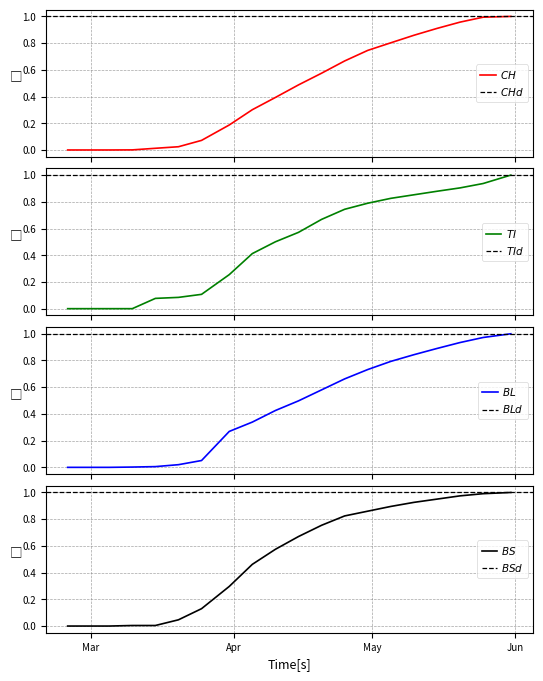

True or false: CH has a value of 1.0 at 2020-05-31.

True